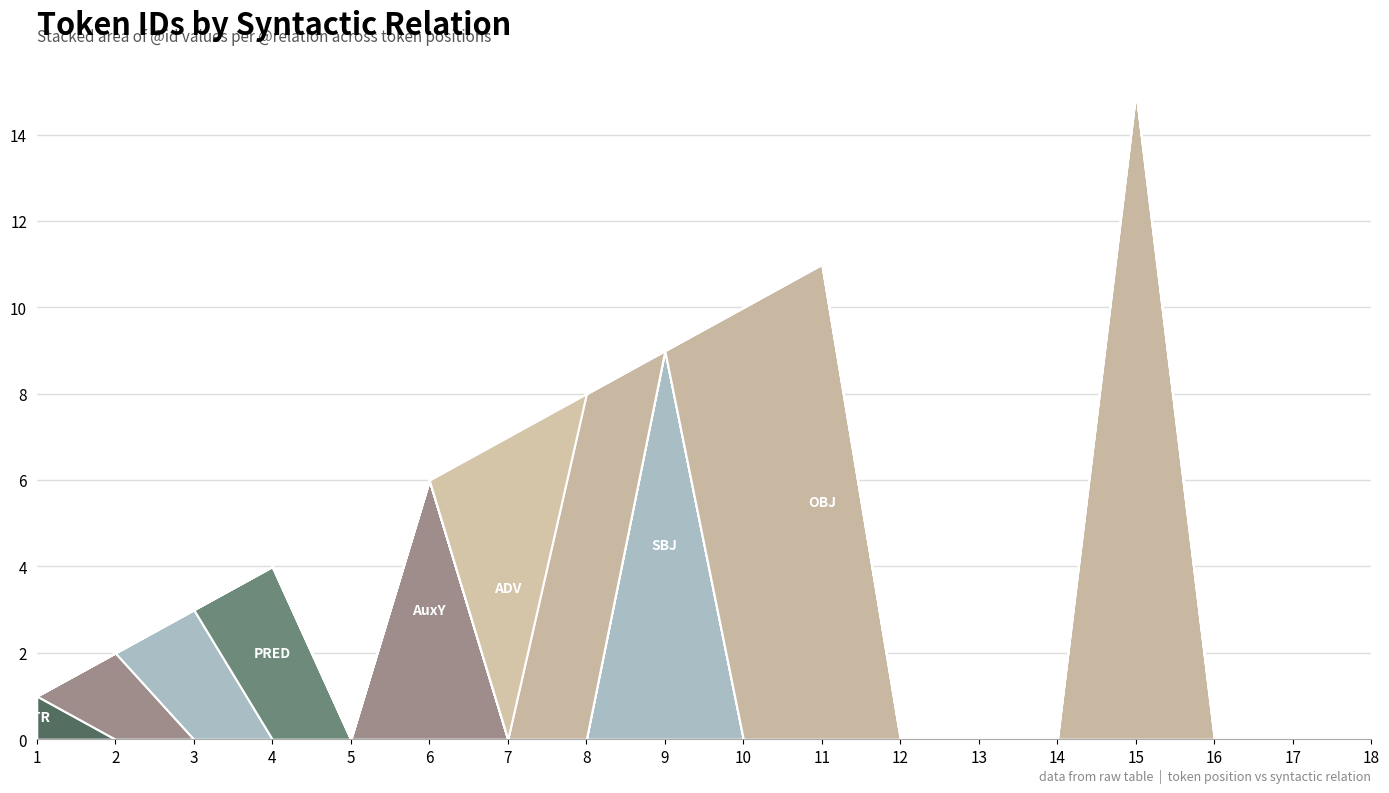

Reading left to right, what are all the values shown in this chart?

ATR: 1=1	2=0	3=0	4=0	5=0	6=0	7=0	8=0	9=0	10=0	11=0	12=0	13=0	14=0	15=0	16=0	17=0	18=0
AuxY: 1=0	2=2	3=0	4=0	5=0	6=6	7=0	8=0	9=0	10=0	11=0	12=0	13=0	14=0	15=0	16=0	17=0	18=0
SBJ: 1=0	2=0	3=3	4=0	5=0	6=0	7=0	8=0	9=9	10=0	11=0	12=0	13=0	14=0	15=0	16=0	17=0	18=0
PRED: 1=0	2=0	3=0	4=4	5=0	6=0	7=0	8=0	9=0	10=0	11=0	12=0	13=0	14=0	15=0	16=0	17=0	18=0
OBJ: 1=0	2=0	3=0	4=0	5=0	6=0	7=0	8=8	9=0	10=10	11=11	12=0	13=0	14=0	15=15	16=0	17=0	18=0
ADV: 1=0	2=0	3=0	4=0	5=0	6=0	7=7	8=0	9=0	10=0	11=0	12=0	13=0	14=0	15=0	16=0	17=0	18=0